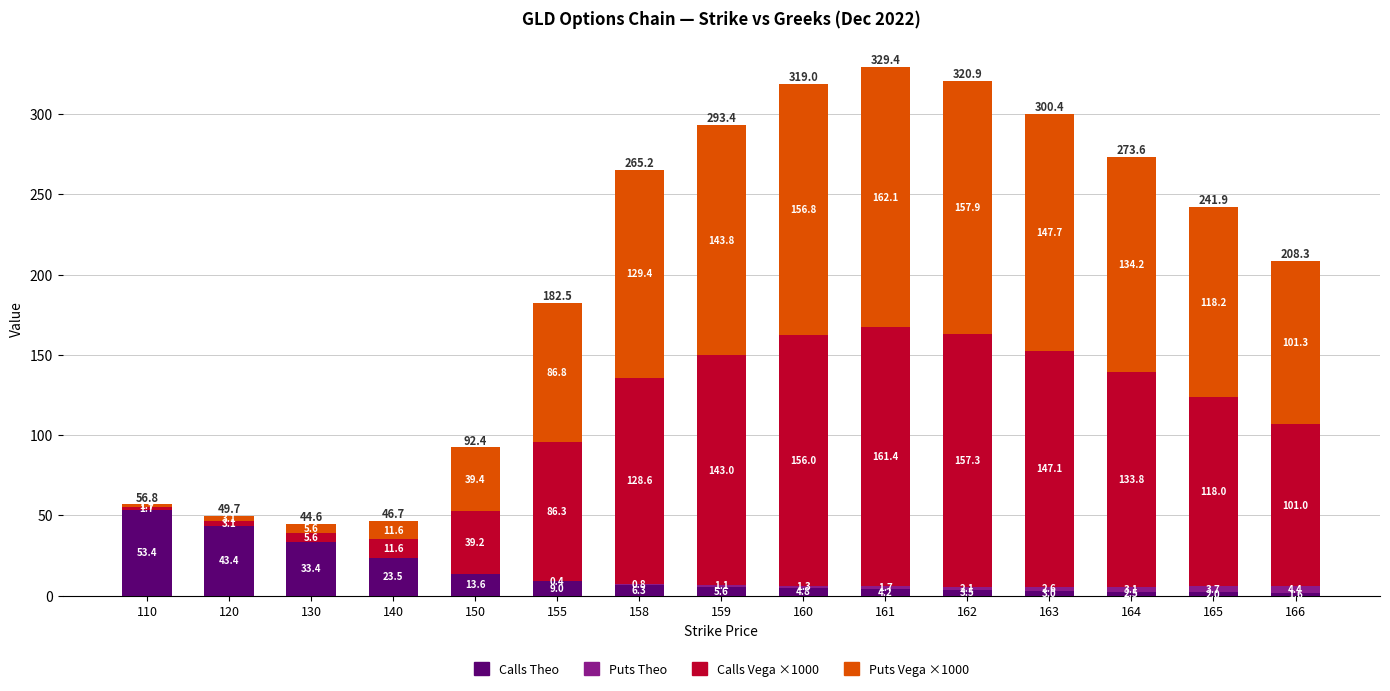

At which label does Calls Theo reach its peak?

110